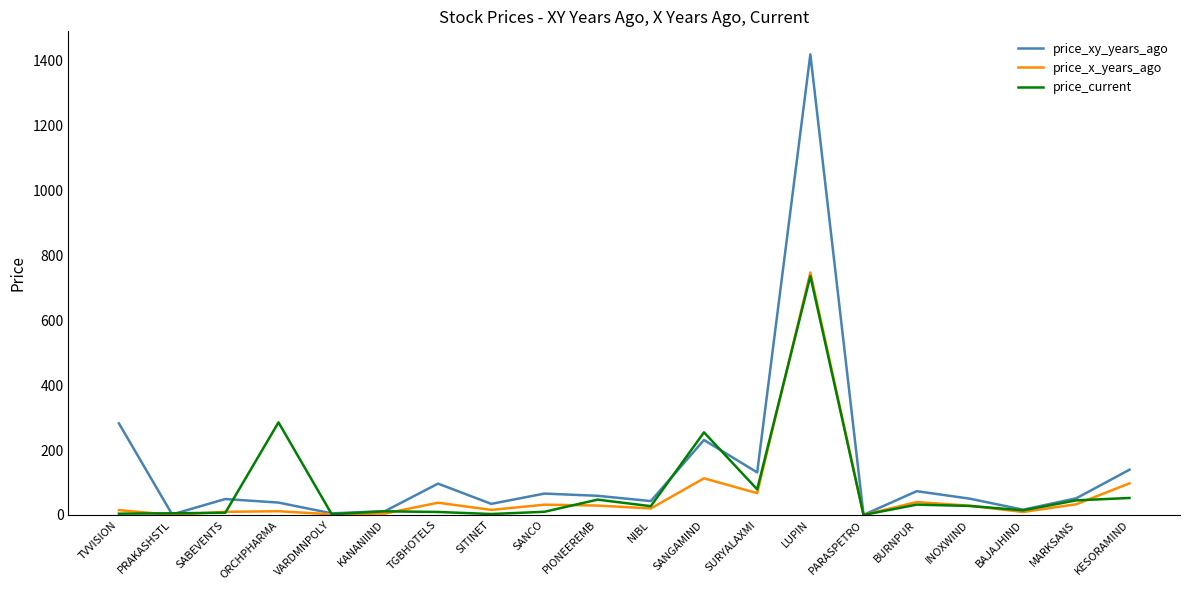

In price_x_years_ago, how many points are higher than both neighbors (excluding endpoints)?

6